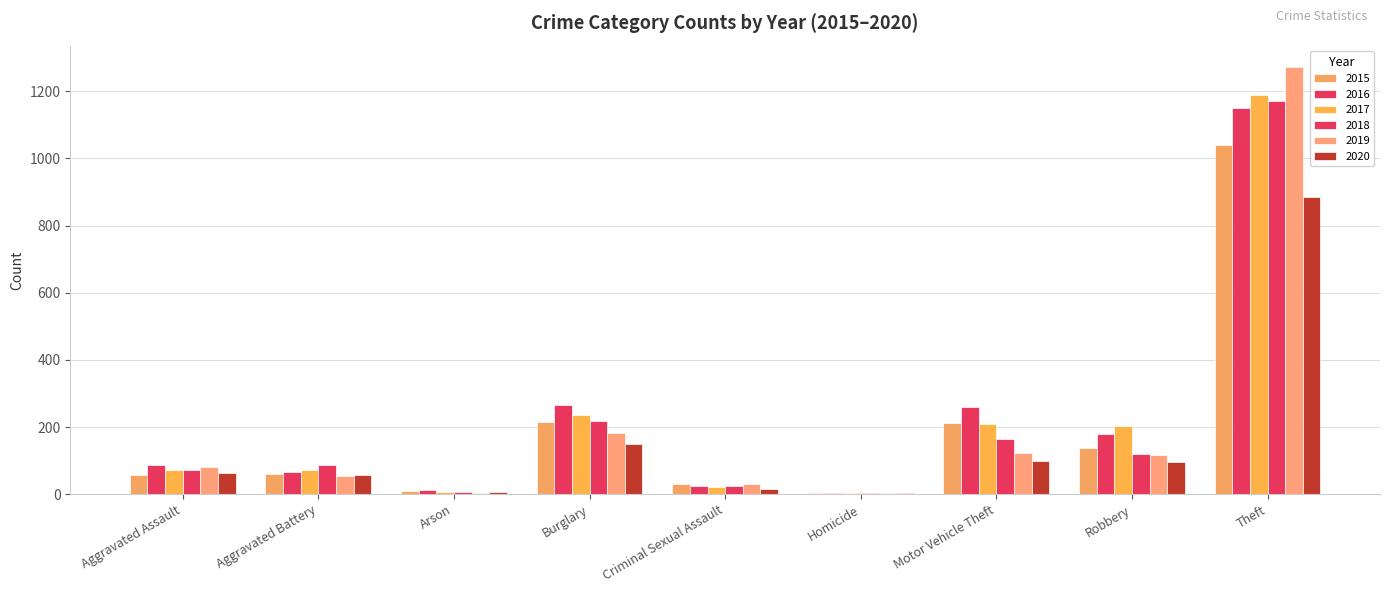

How many data points does each series have?

9